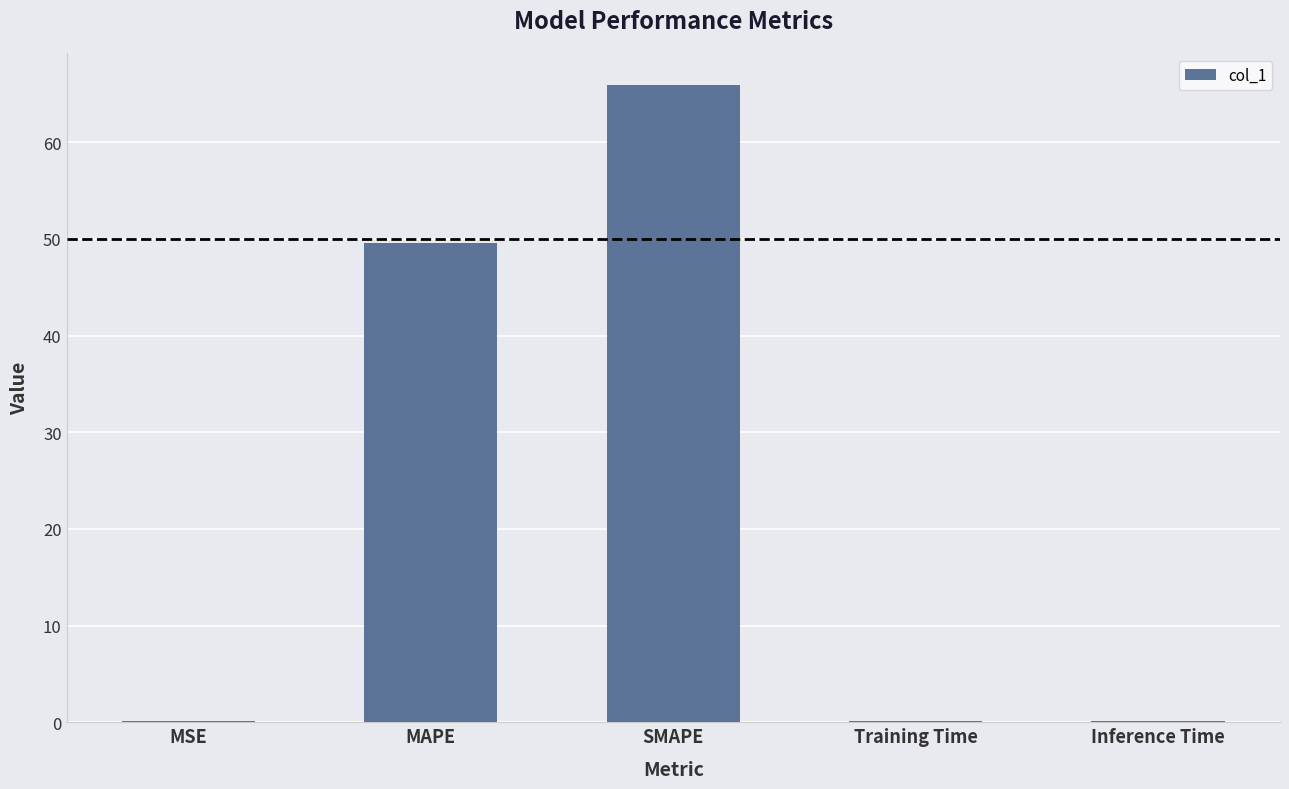

The chart shows a value of 65.9 at SMAPE. True or false?

True